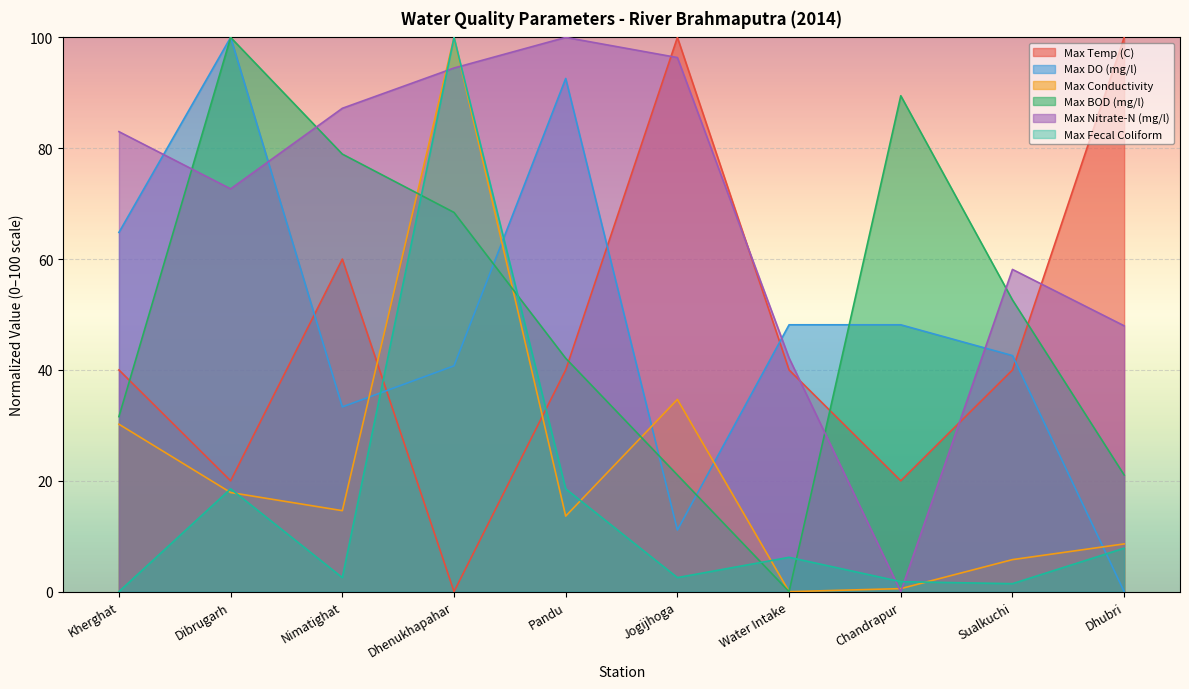

What is the label of the 8th point from the left?

Chandrapur